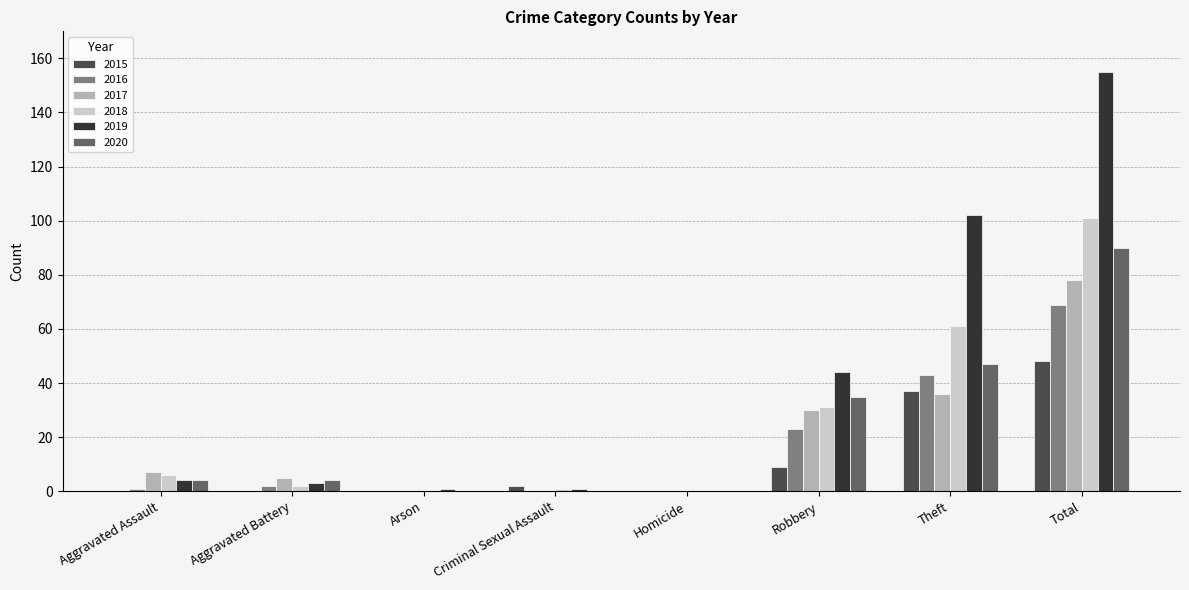

Is the value of 2017 at Aggravated Assault greater than the value of 2016 at Aggravated Battery?

Yes